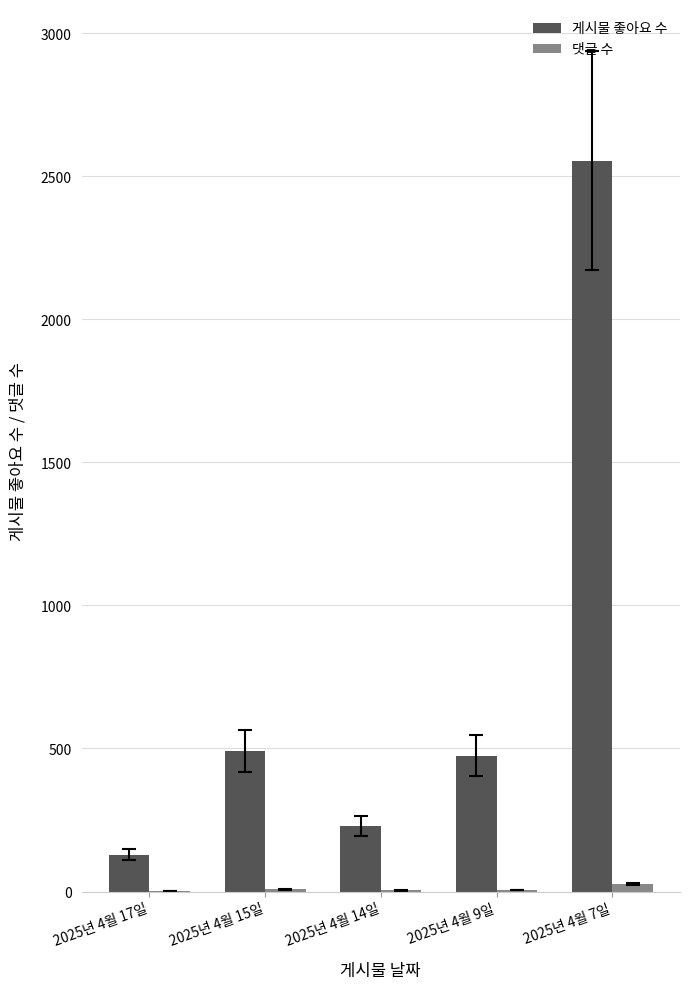

At which label is 게시물 좋아요 수 closest to 1341?

2025년 4월 15일